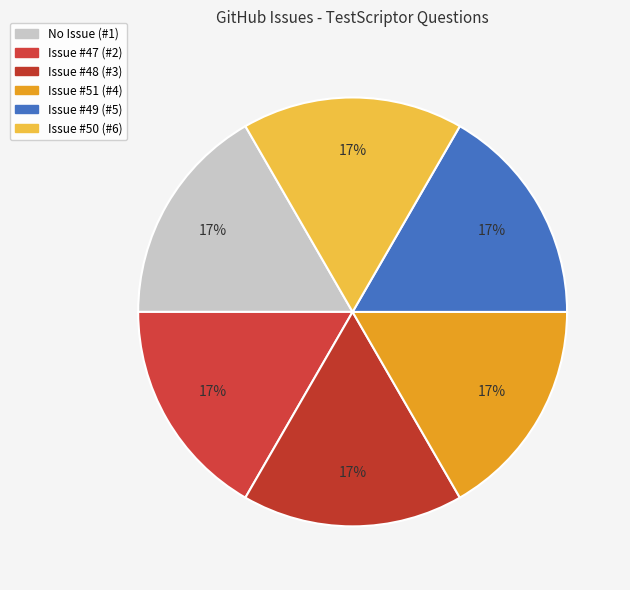

Which category has the biggest portion of the pie?

4 (issue 51)